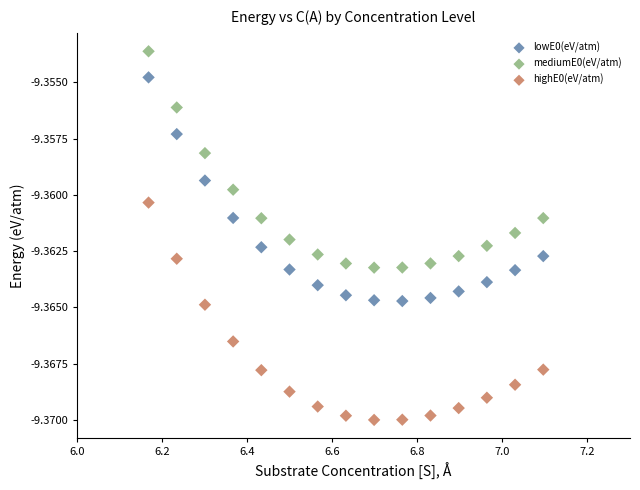

Which series reaches the maximum Y coordinate?

mediumE0(eV/atm)